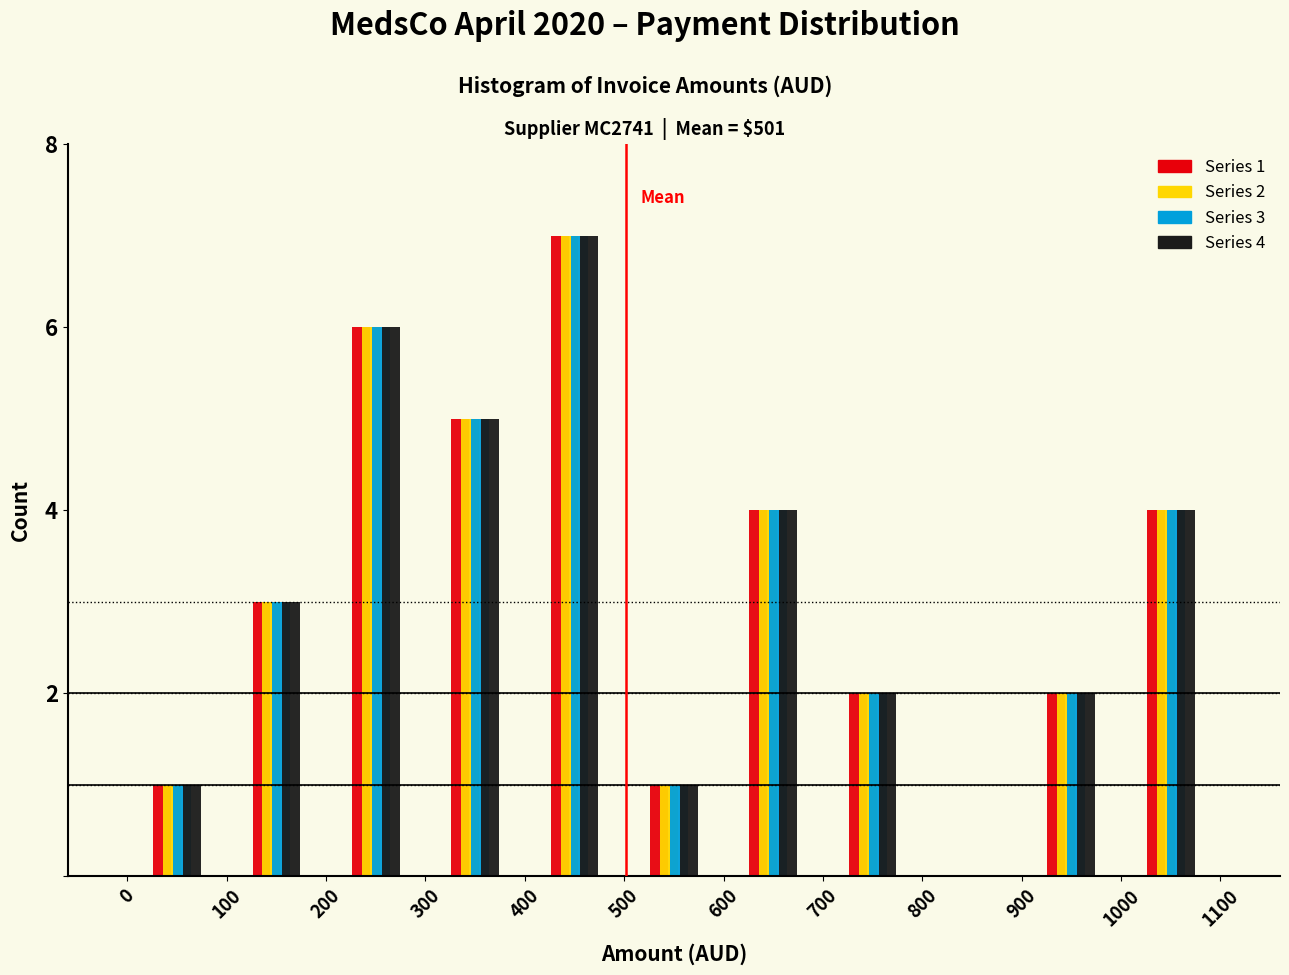

In the Series 4 series, which range on the x-axis has the tallest bar?

400 to 500